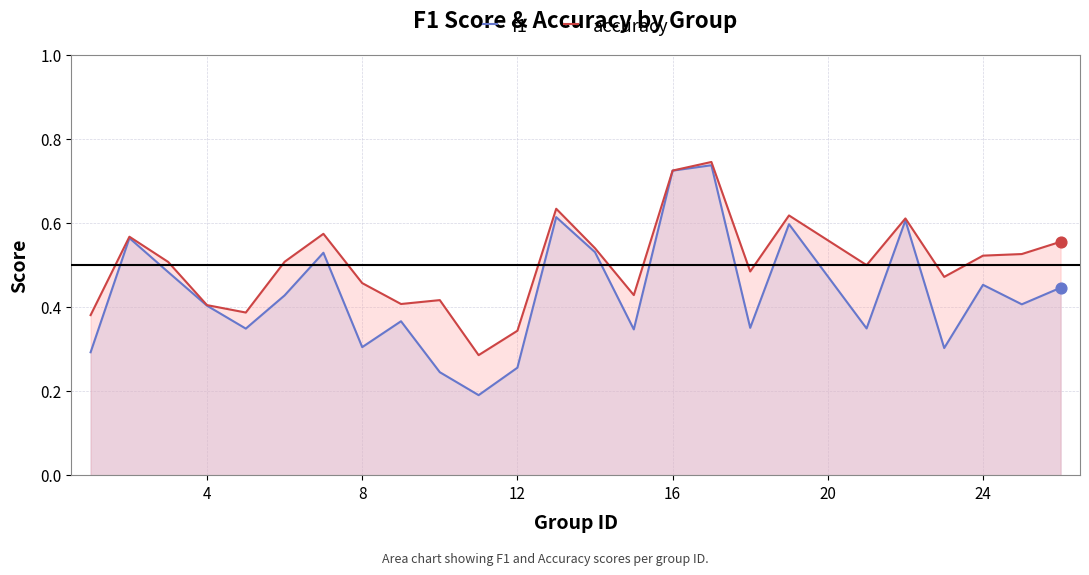

At how many categories does at least one series exceed 0?

25